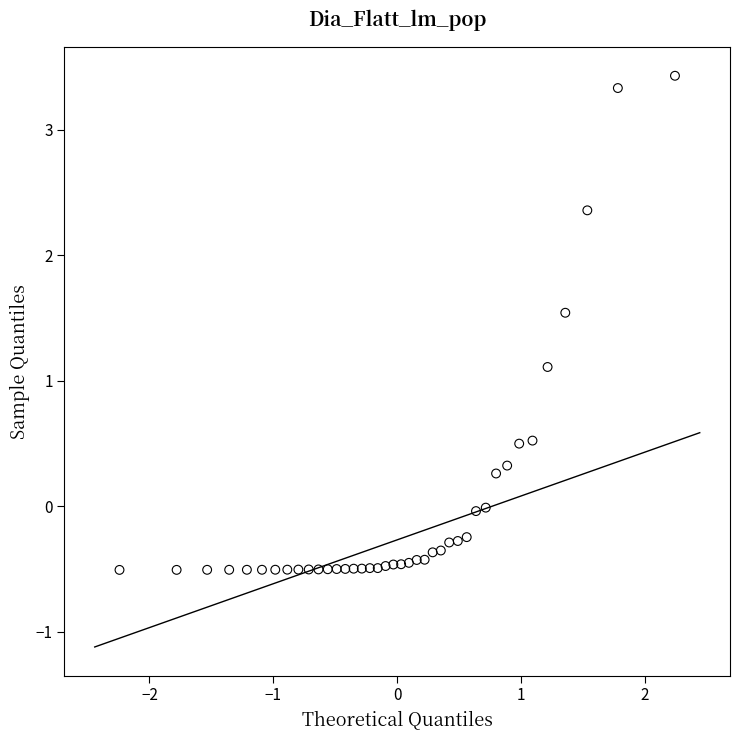

What is the range of X values (max minus min)?

4.5